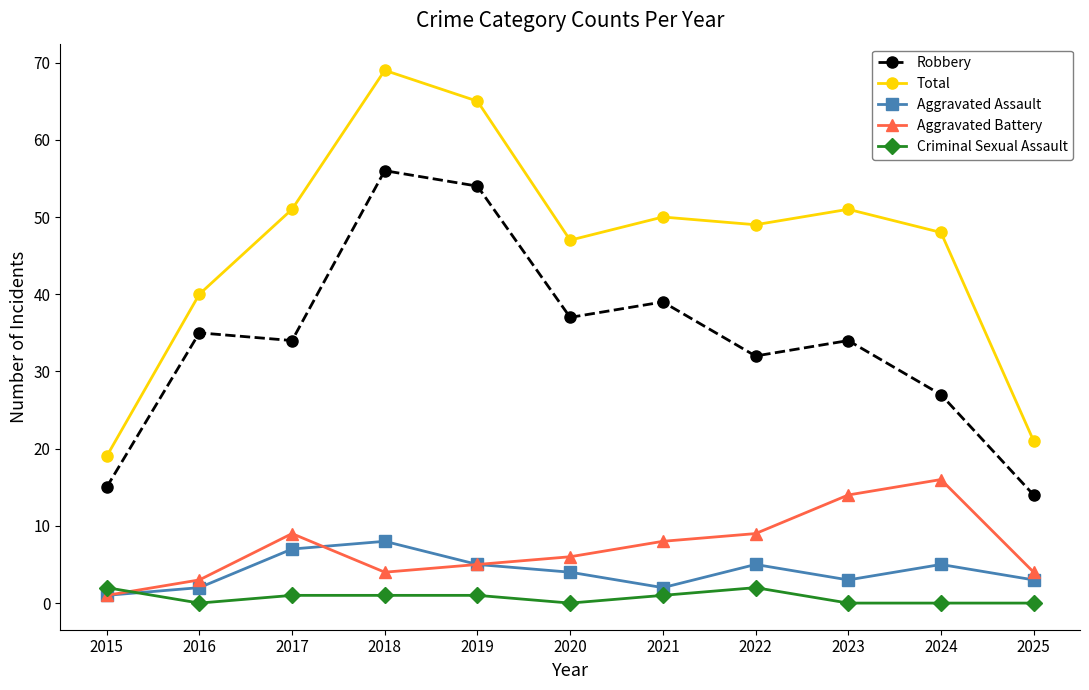

How many distinct data groups are displayed?

5